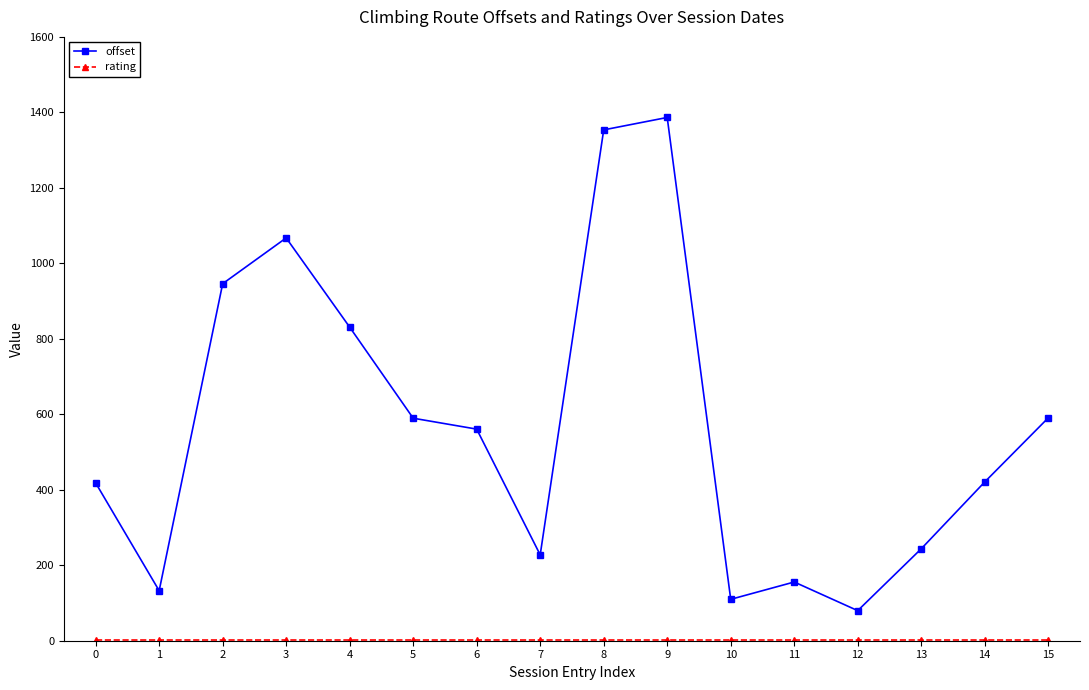

Does the chart have visible grid lines?

No